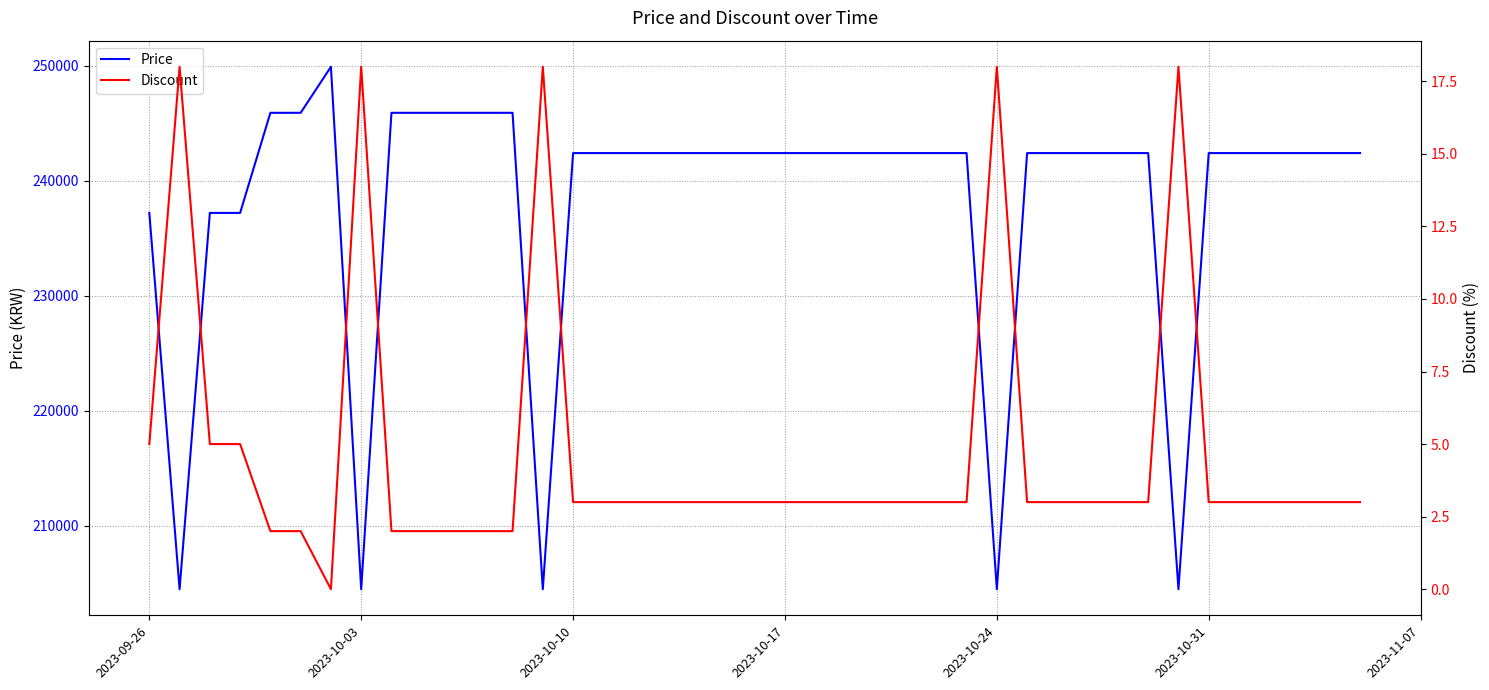

What is the maximum value for Price?

249900